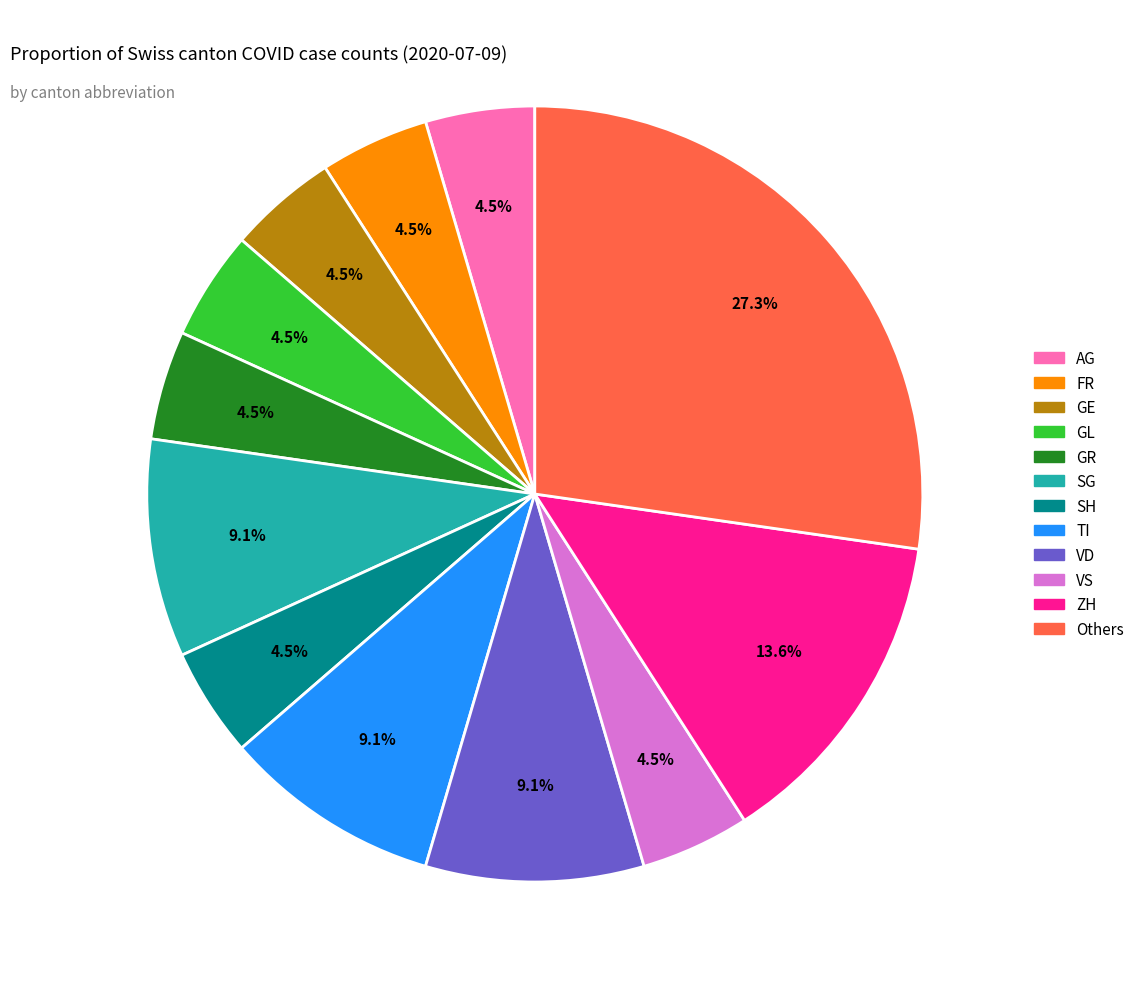

Is there any slice that represents more than half of the pie?

No